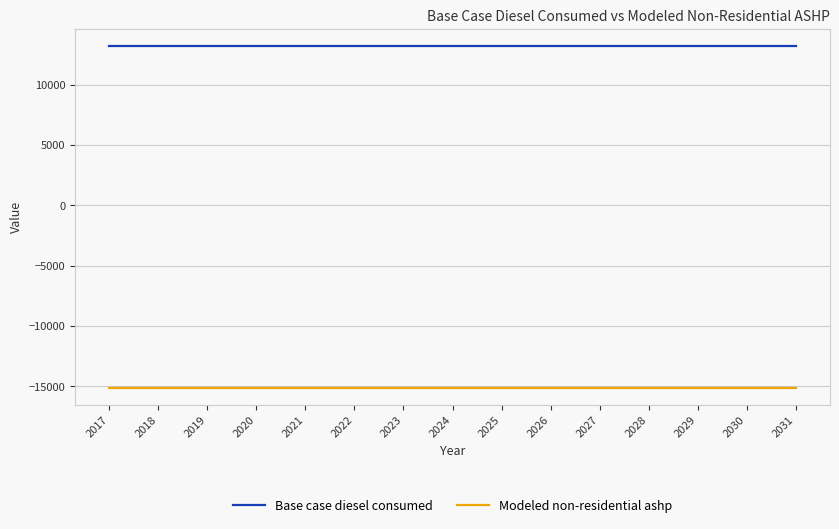

Reading left to right, list all the values displayed in this chart.

Base case diesel consumed: 13215.1	13215.1	13215.1	13215.1	13215.1	13215.1	13215.1	13215.1	13215.1	13215.1	13215.1	13215.1	13215.1	13215.1	13215.1
Modeled non-residential ashp: -15118.1	-15118.1	-15118.1	-15118.1	-15118.1	-15118.1	-15118.1	-15118.1	-15118.1	-15118.1	-15118.1	-15118.1	-15118.1	-15118.1	-15118.1